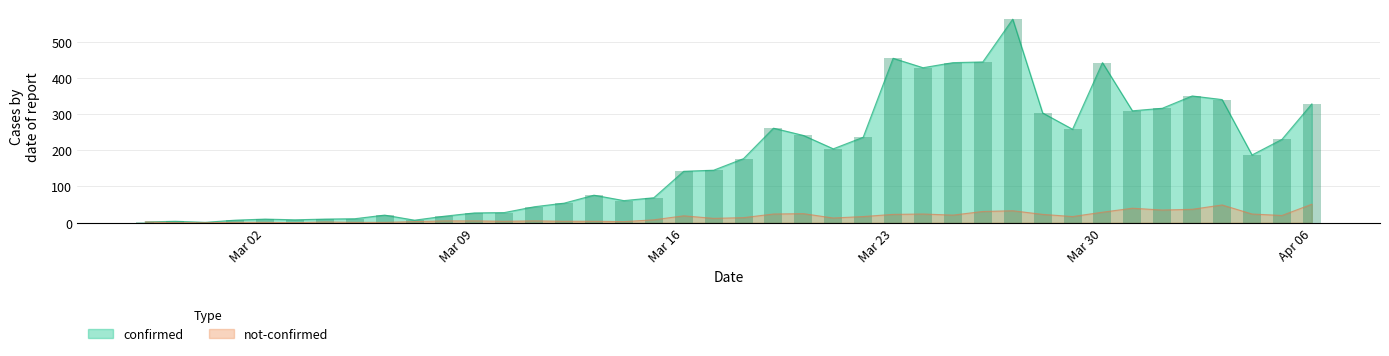

List the labels in order of confirmed value, smallest first.

2020-02-29, 2020-02-27, 2020-02-28, 2020-03-01, 2020-03-07, 2020-03-03, 2020-03-02, 2020-03-04, 2020-03-05, 2020-03-08, 2020-03-06, 2020-03-09, 2020-03-10, 2020-03-11, 2020-03-12, 2020-03-14, 2020-03-15, 2020-03-13, 2020-03-16, 2020-03-17, 2020-03-18, 2020-04-04, 2020-03-21, 2020-04-05, 2020-03-22, 2020-03-20, 2020-03-29, 2020-03-19, 2020-03-28, 2020-03-31, 2020-04-01, 2020-04-06, 2020-04-03, 2020-04-02, 2020-03-24, 2020-03-25, 2020-03-30, 2020-03-26, 2020-03-23, 2020-03-27